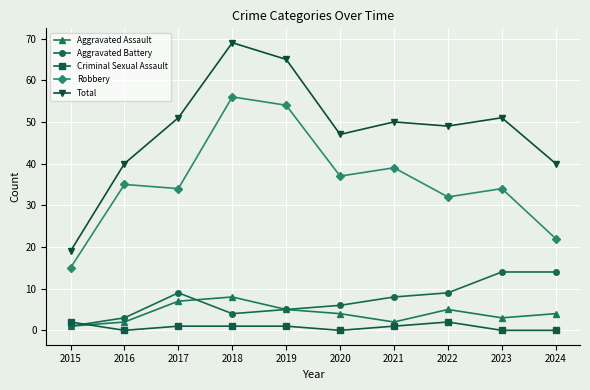

Rank the series at 2023 from highest to lowest value.

Total, Robbery, Aggravated Battery, Aggravated Assault, Criminal Sexual Assault